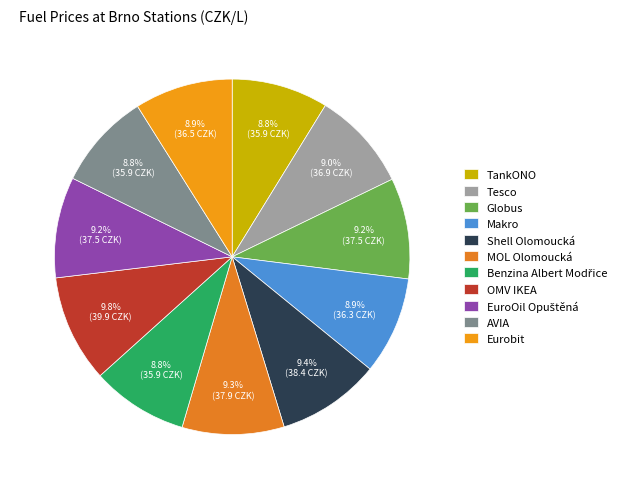

How many segments does this pie chart have?

11